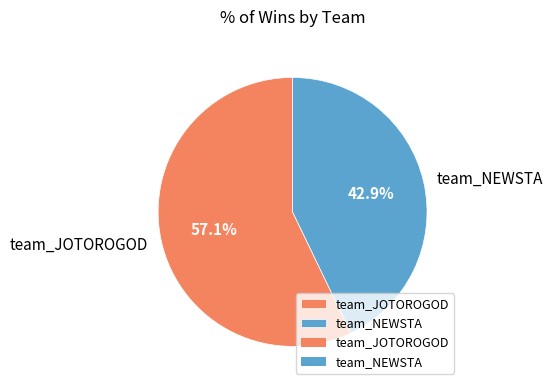

The team_NEWSTA slice represents 43% of the pie. True or false?

True